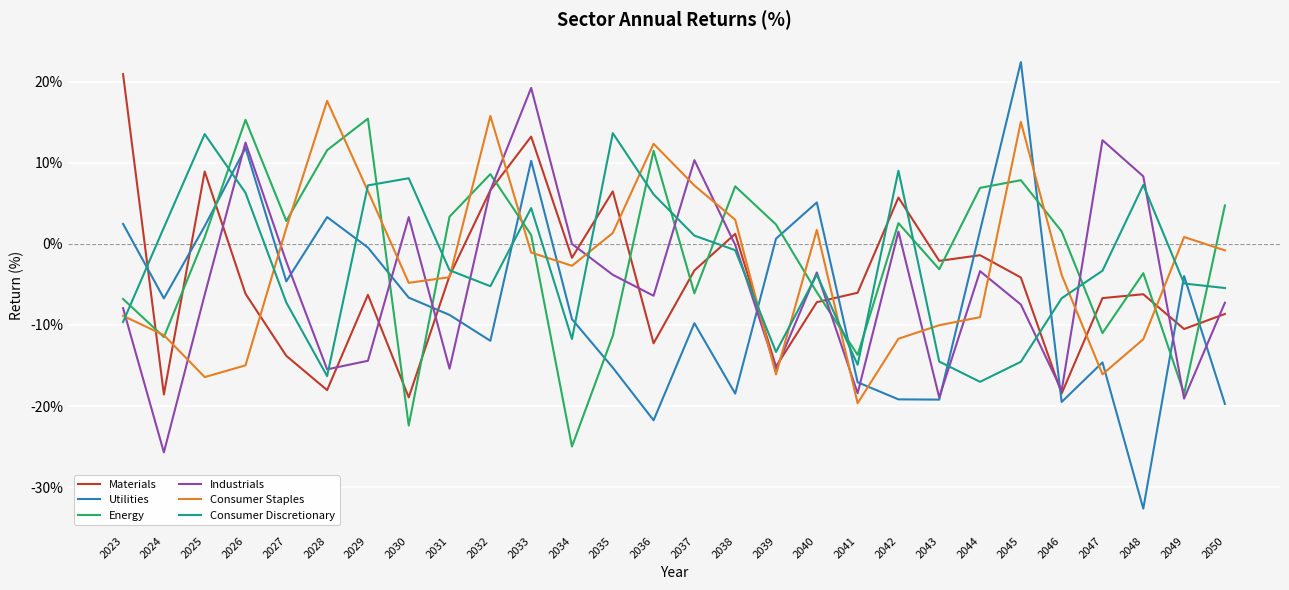

How many values in the Industrials series are below -3?

17